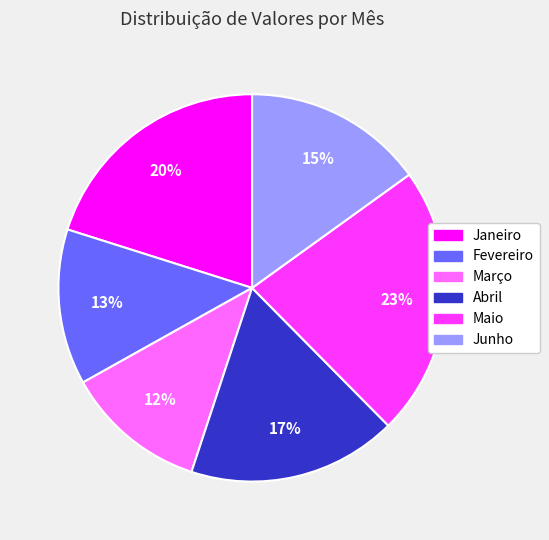

To the nearest percent, what portion does Maio represent?

23%